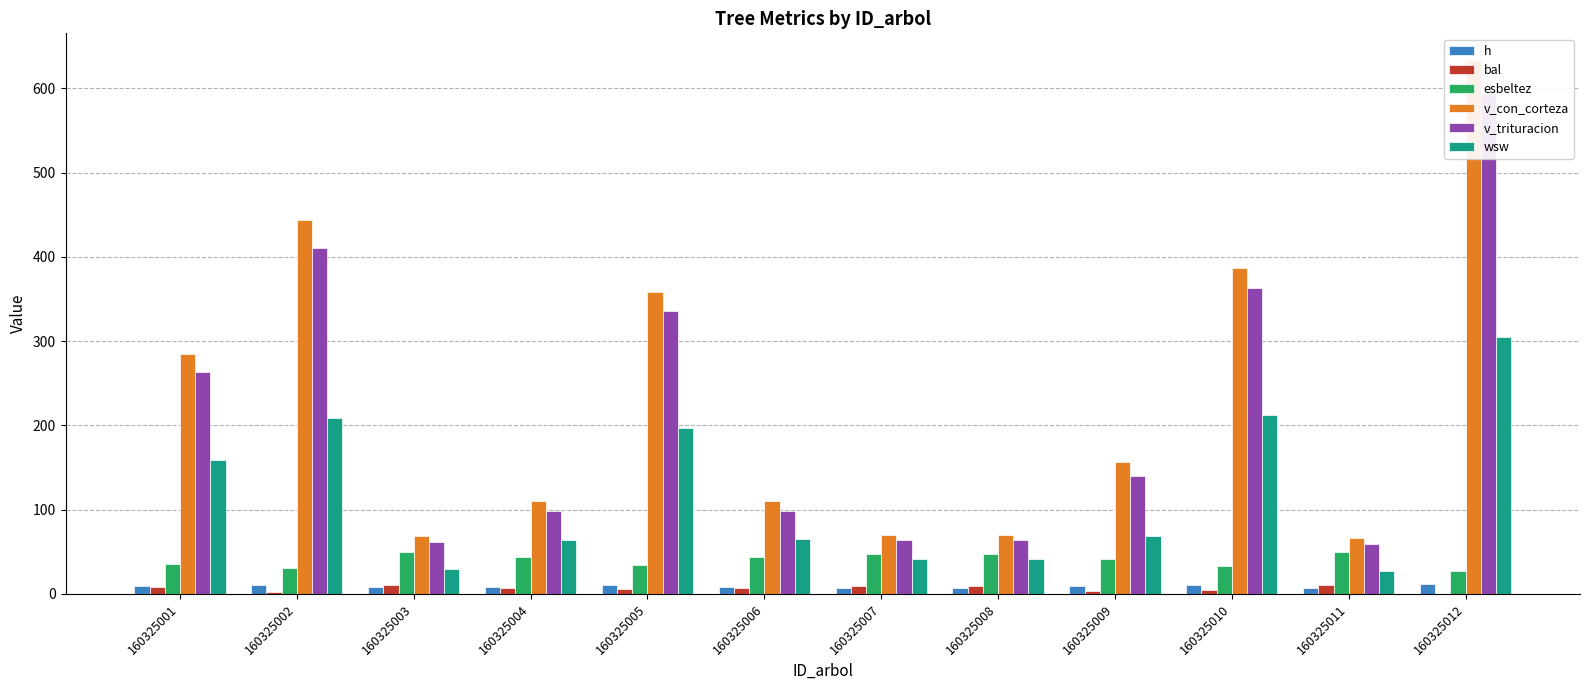

The h series shows 10.5 at 160325010. True or false?

True